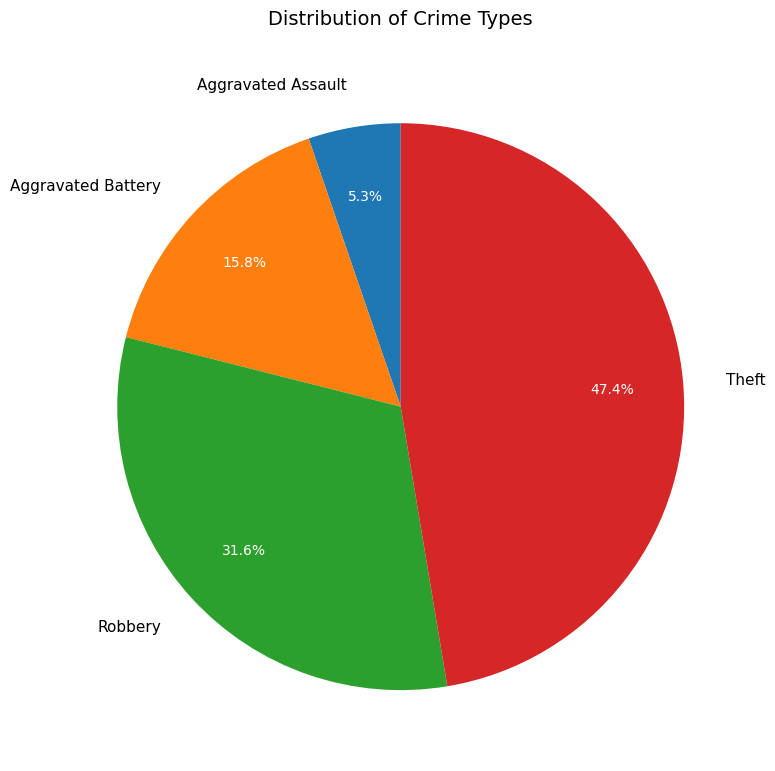

Does any single category account for the majority?

No